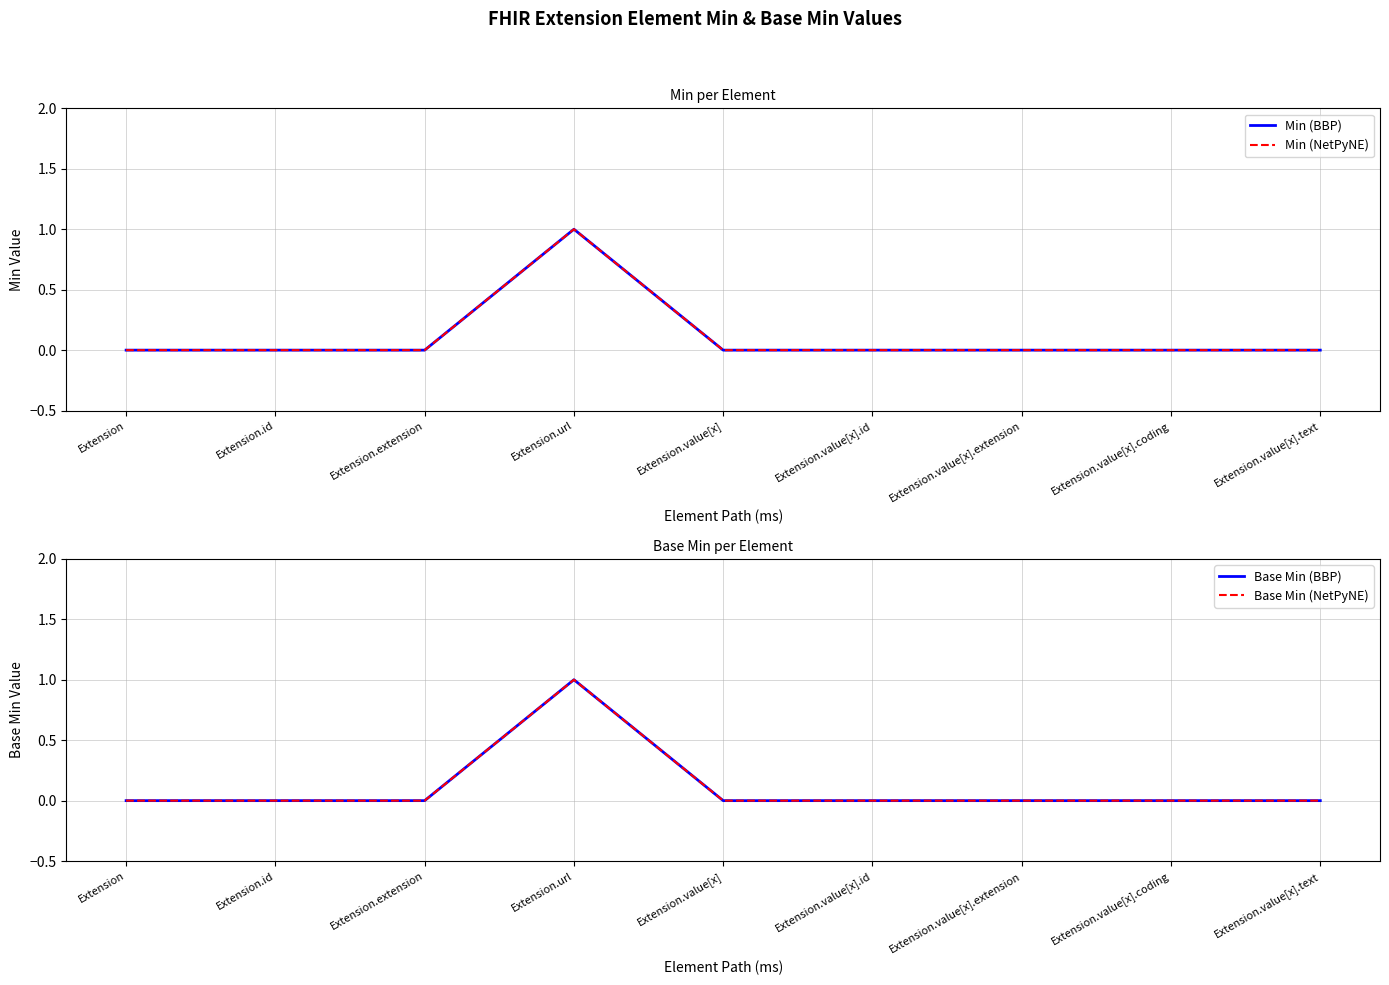

True or false: Min (BBP) has more than 2 points higher than both neighbors.

False